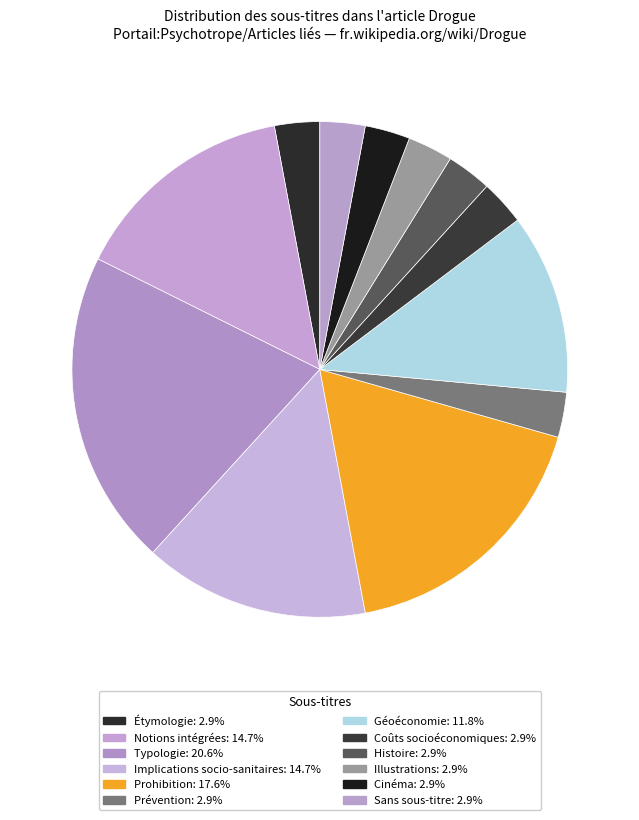

Count the number of slices in the pie.

12